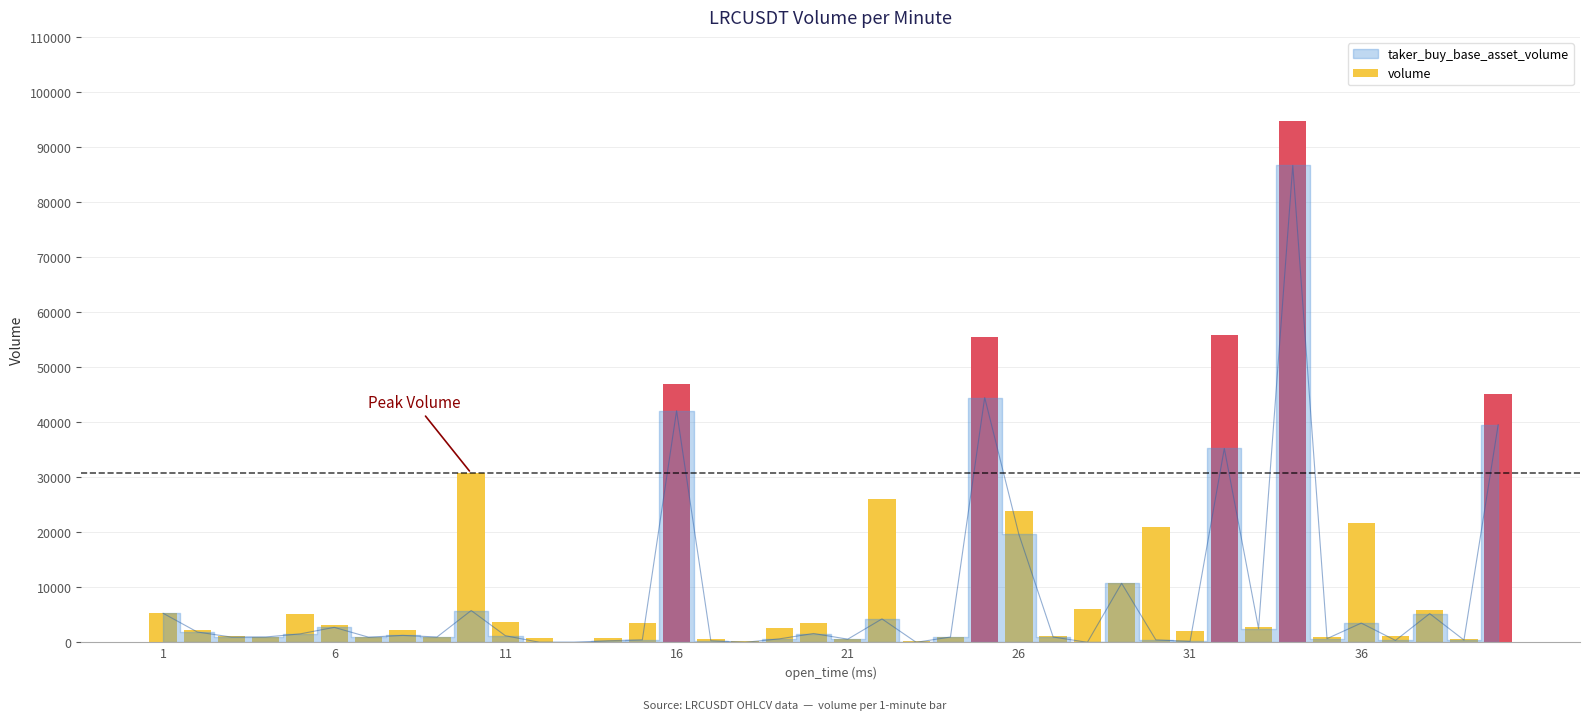

The chart shows a value of 5071 at 19. True or false?

False